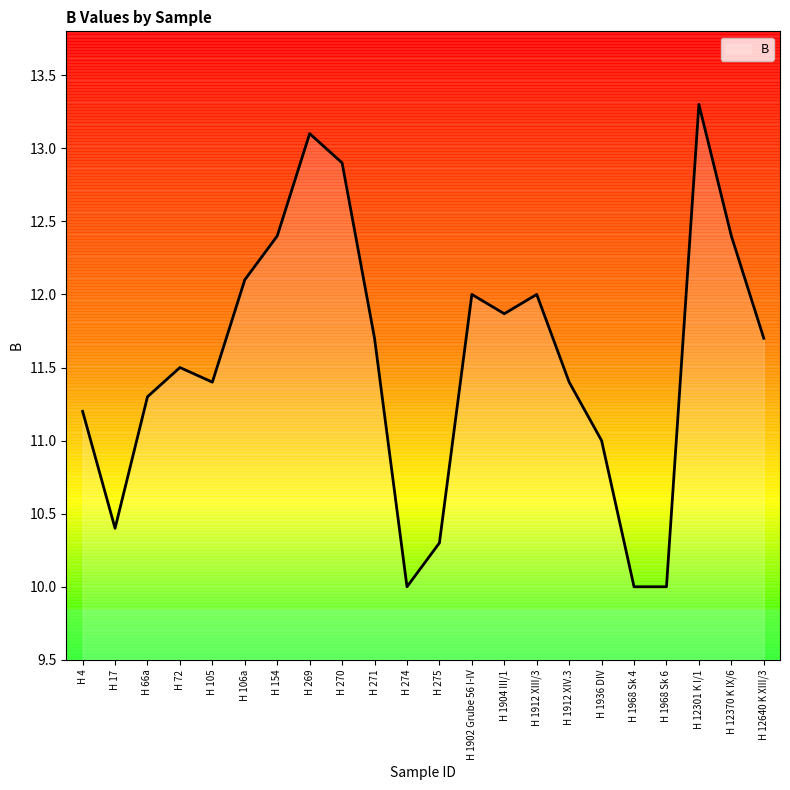

What value does the data have at H 12301 K I/1?

13.3